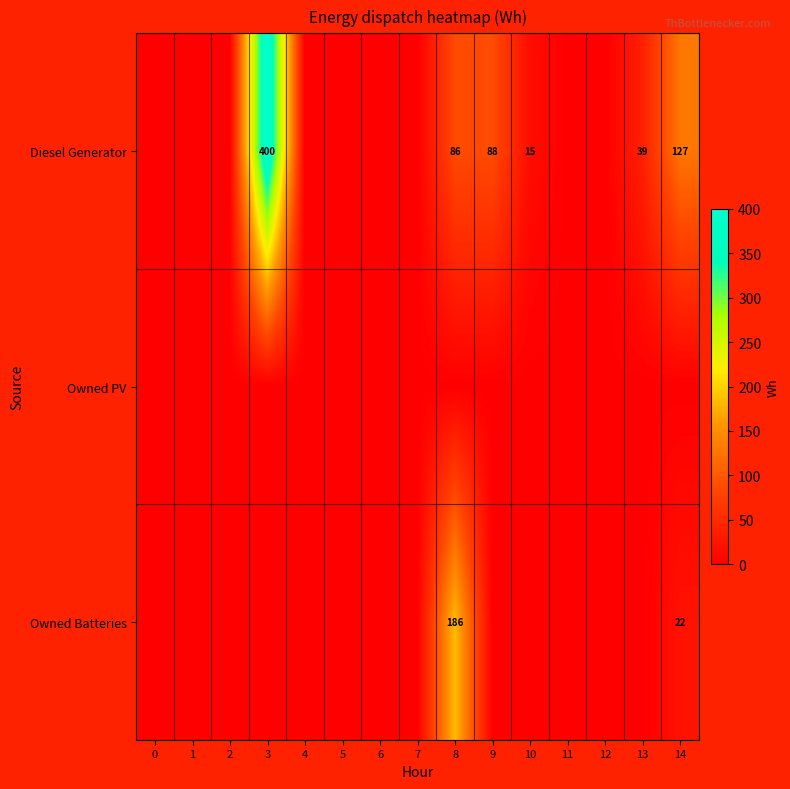

What is the difference between the Diesel Generator values at 14 and 9?

39